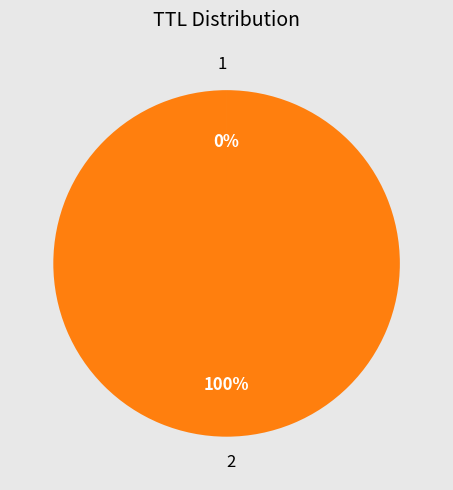

To the nearest percent, what is the average slice percentage?

50%